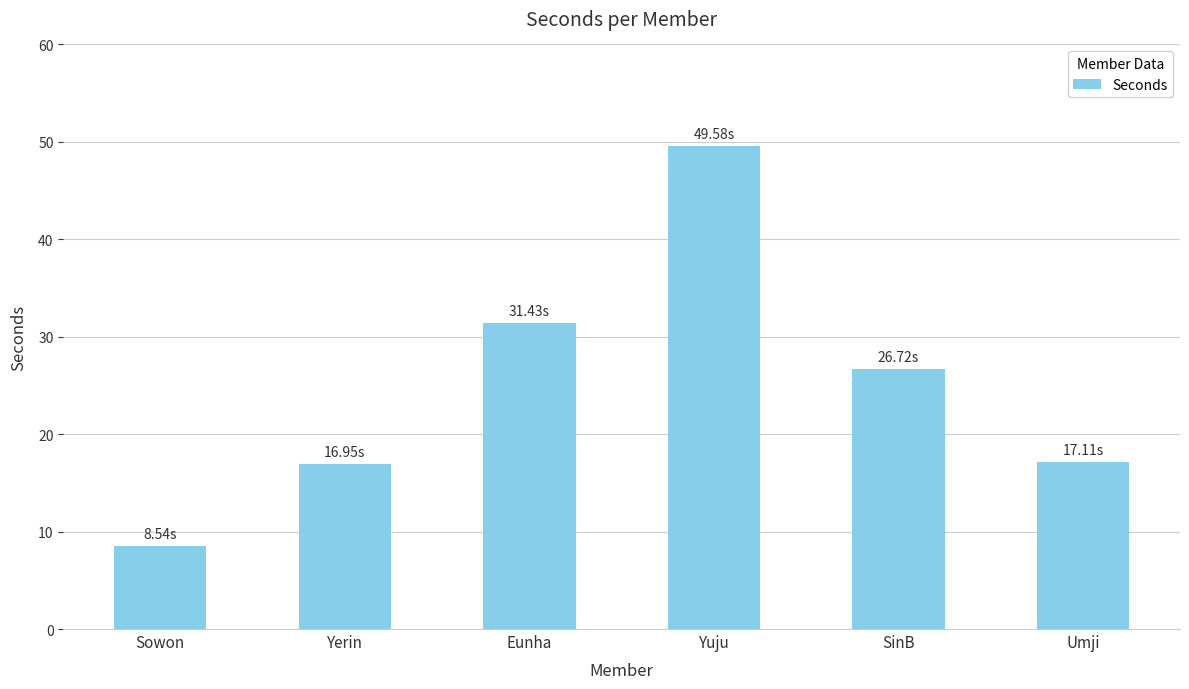

What is the label of the 1st bar from the right?

Umji